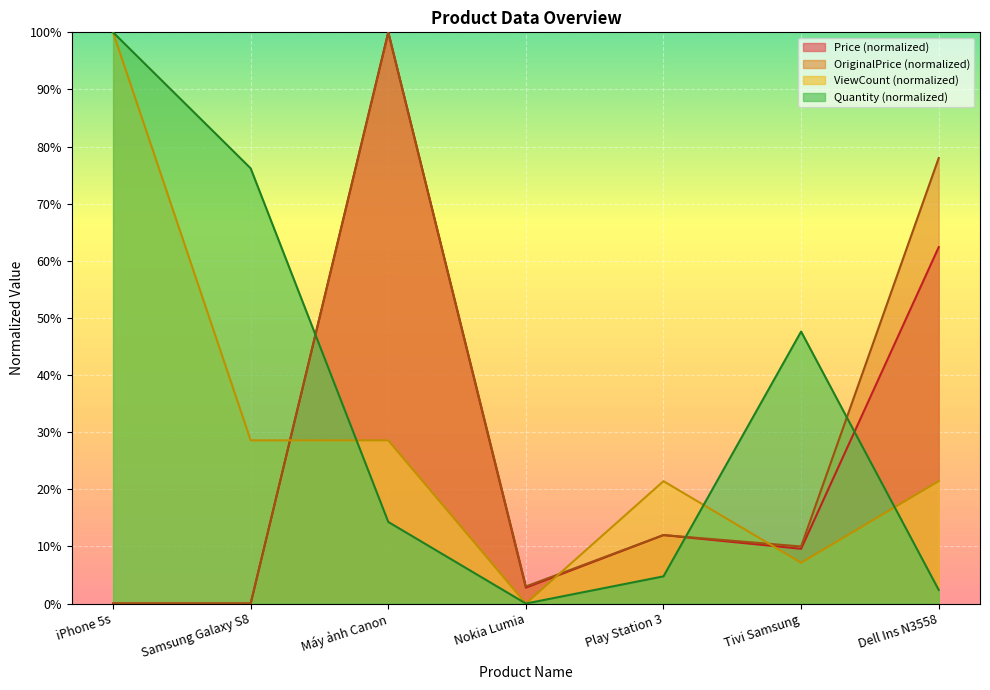

The OriginalPrice series shows 3.0 at Nokia Lumia. True or false?

True